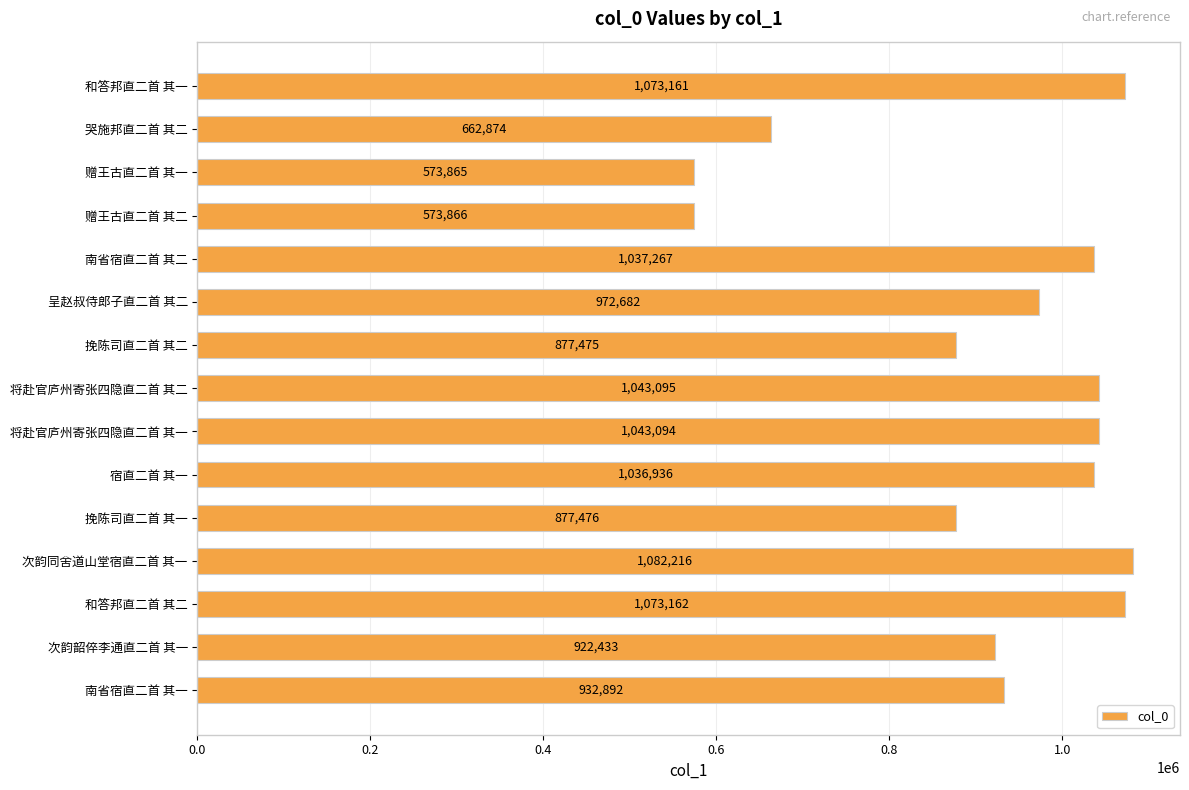

What is the label of the 1st bar from the bottom?

南省宿直二首 其一